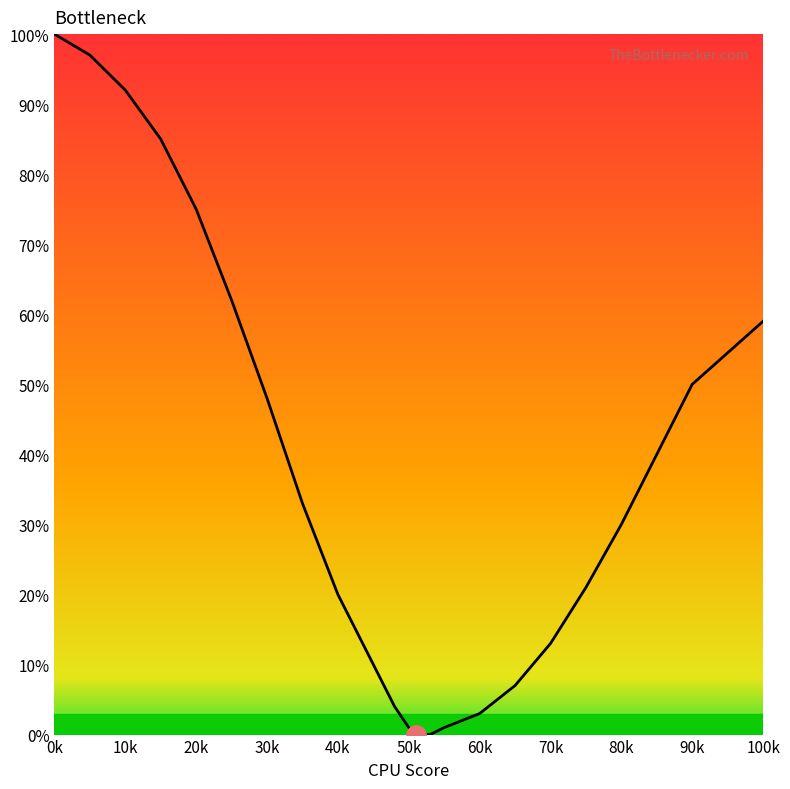

Does the chart display data point markers on the line(s)?

No